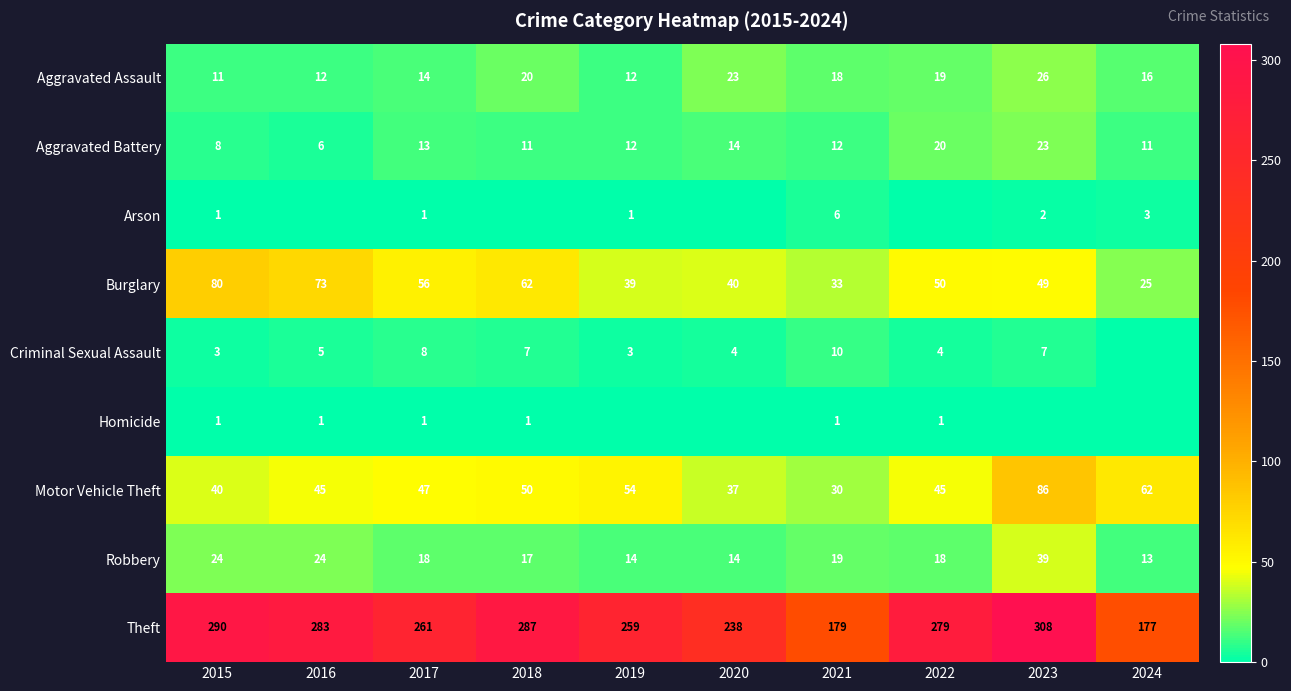

What is the difference between the second highest and minimum values in the Motor Vehicle Theft series?

32